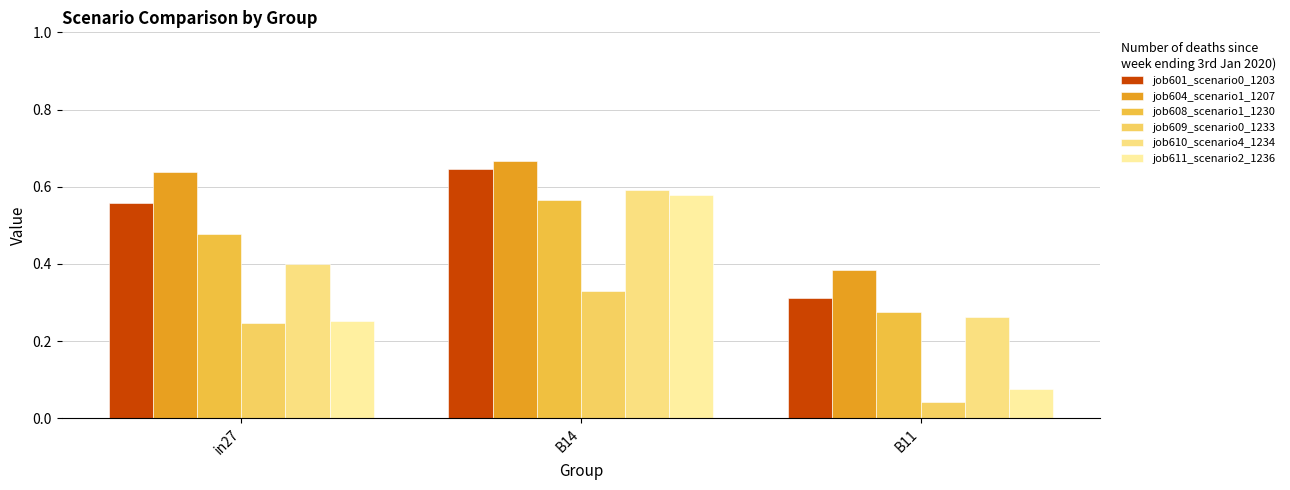

How many bars are there in each group?

6